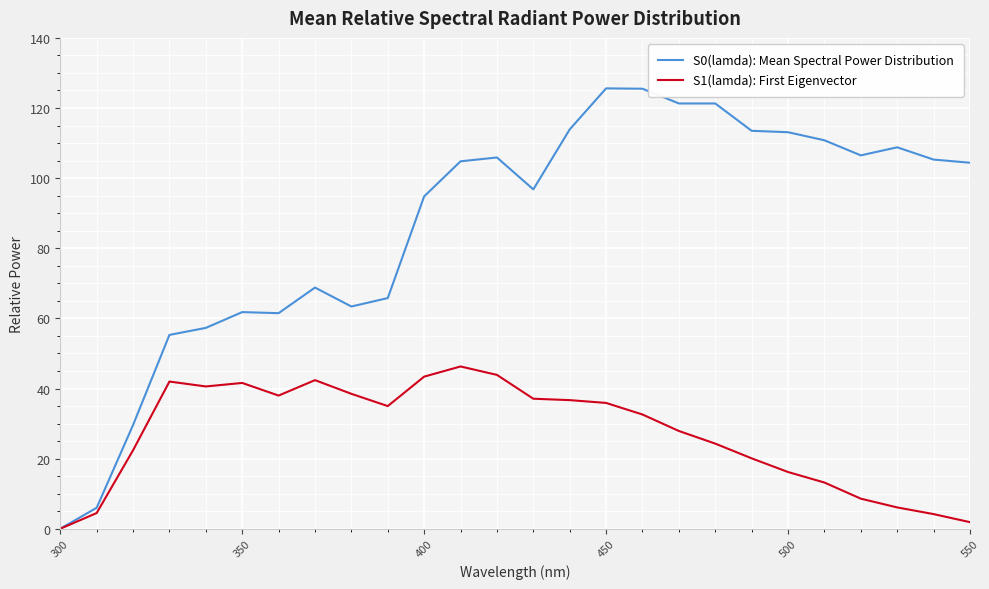

What is the sum of all S1(lamda): First Eigenvector values?

703.4